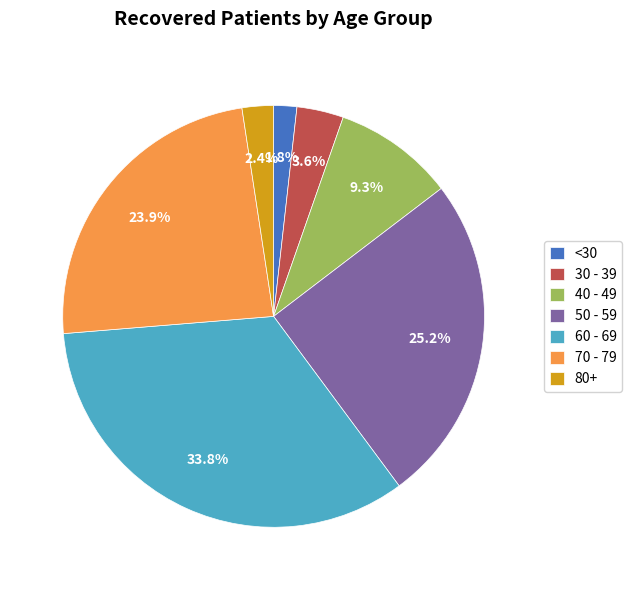

Is there any slice that represents more than half of the pie?

No